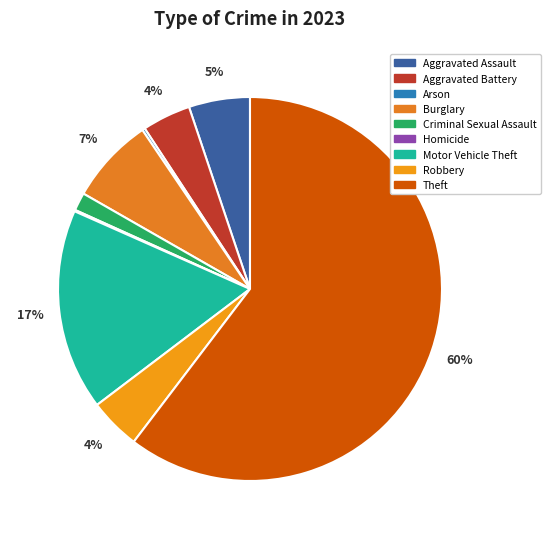

Combined, what portion of the pie is Aggravated Assault and Criminal Sexual Assault?

6.7%